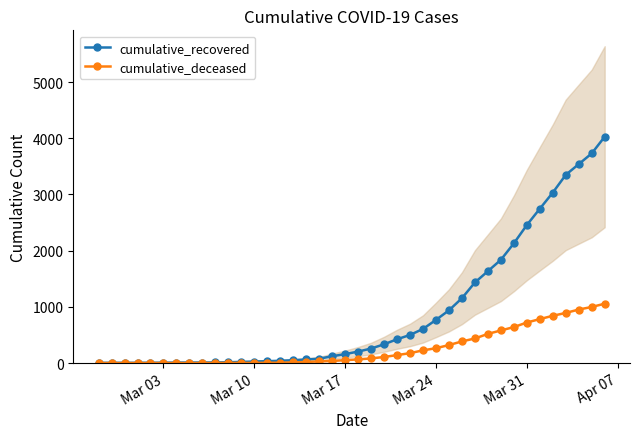

What is the value of the cumulative_deceased point at the 29th from the left?

385